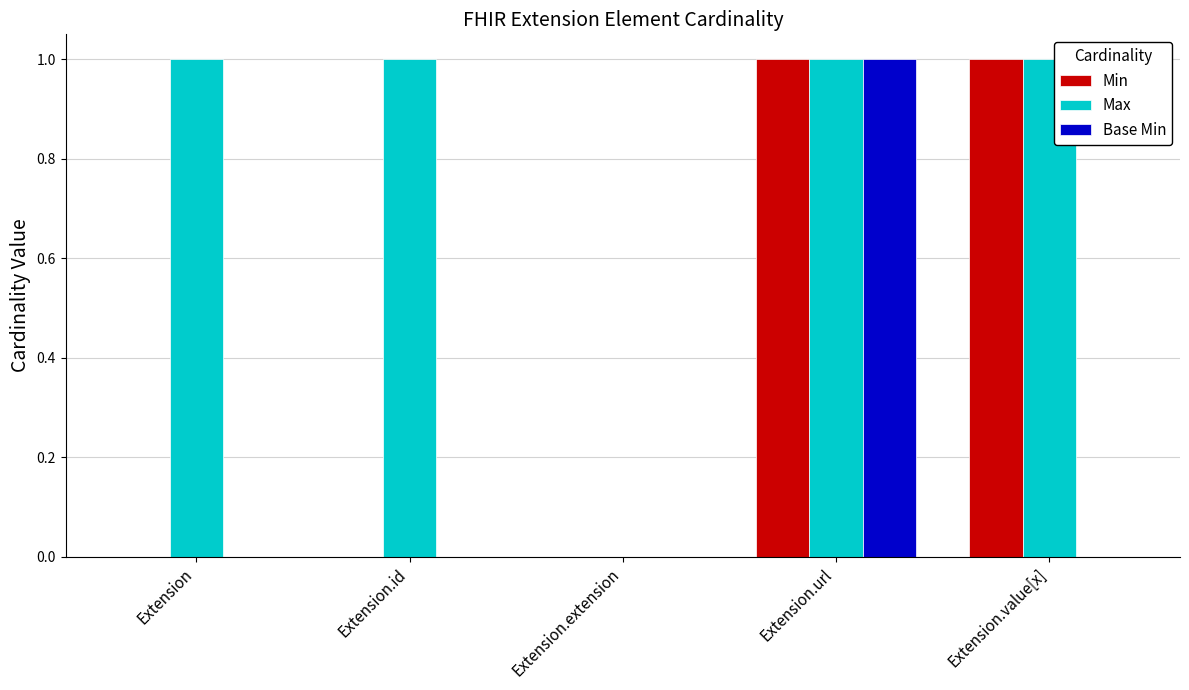

At which label does Base Min reach its peak?

Extension.url